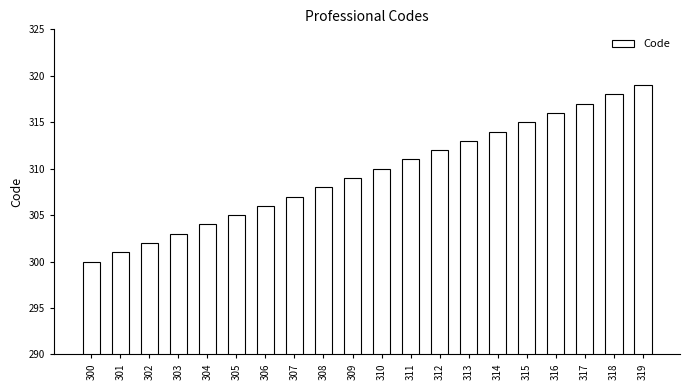

Which category has the lowest value across all series?

300